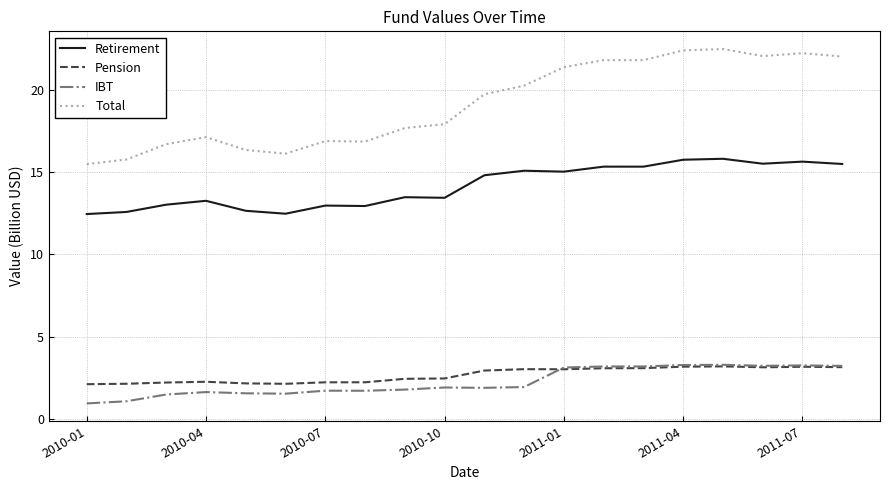

Which series has the widest spread of values?

Total